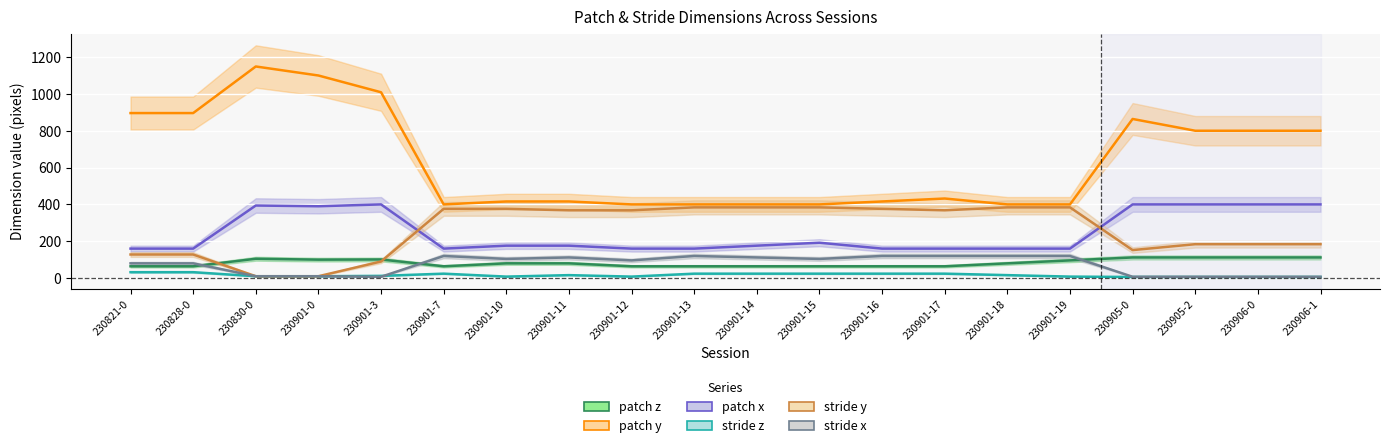

Which series has the widest spread of values?

patch y